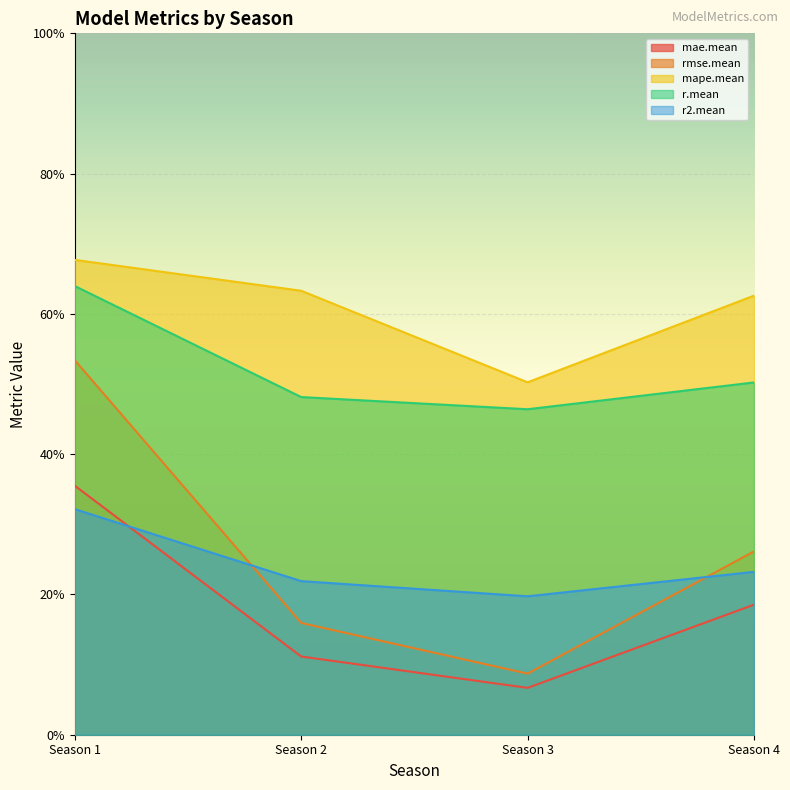

True or false: mape.mean and rmse.mean cross at least once.

False